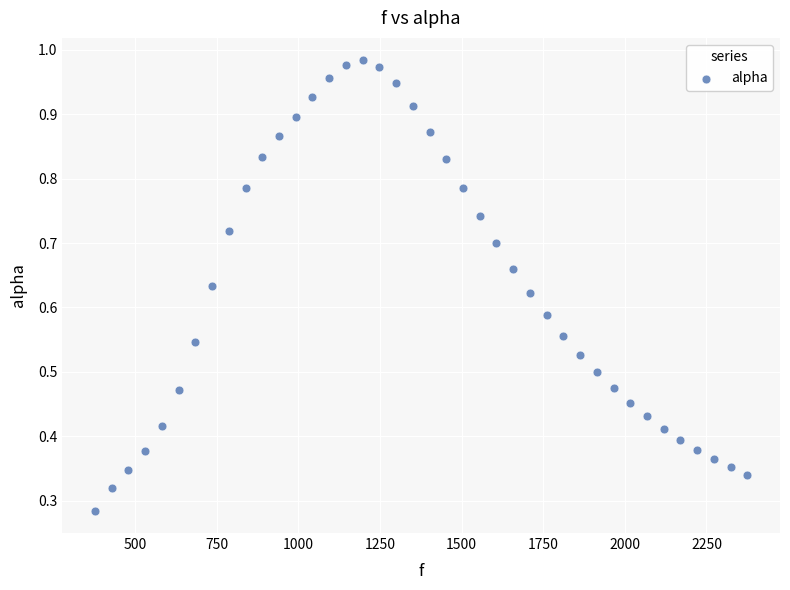

What is the range of X values (max minus min)?

1998.3